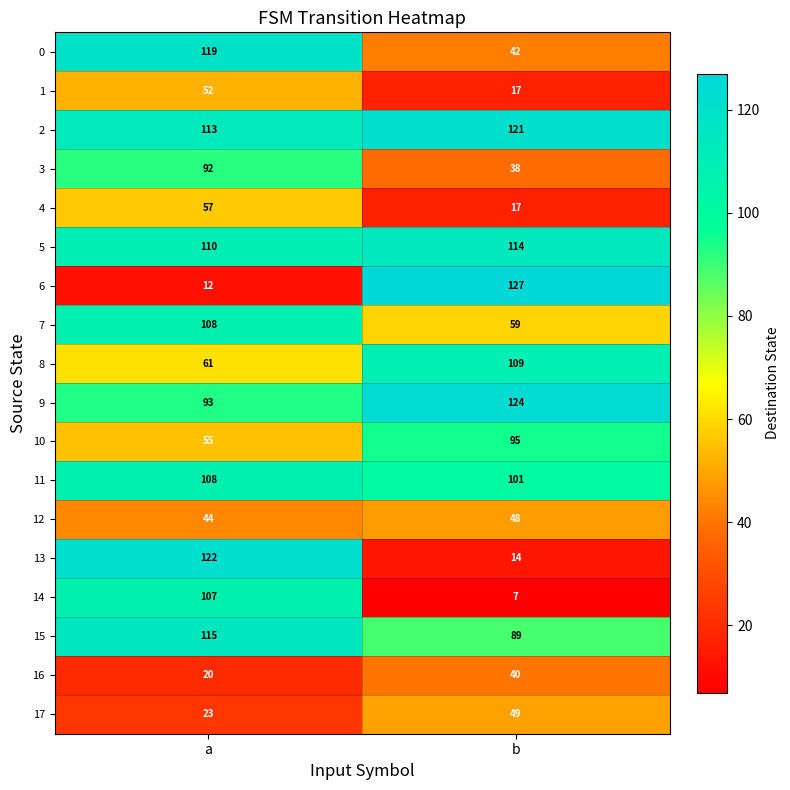

What is the spread (max minus min) of values at b?

120